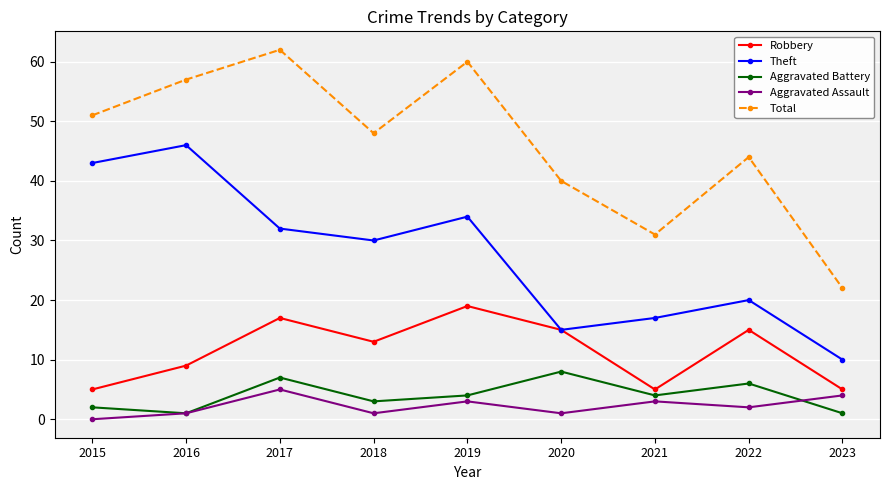

At 2017, list the series in order from smallest to largest.

Aggravated Assault, Aggravated Battery, Robbery, Theft, Total